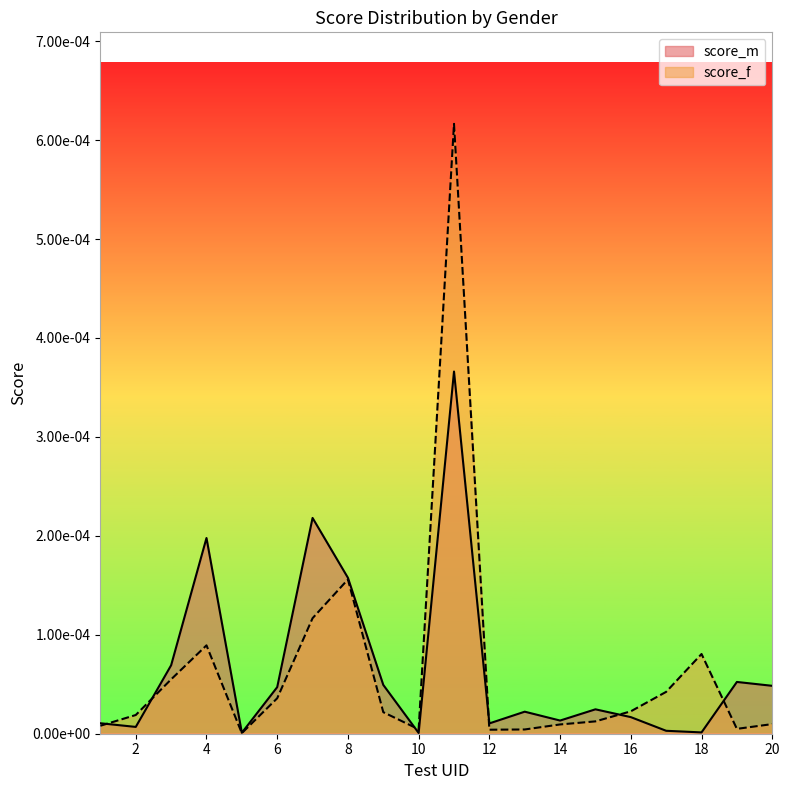

Does the chart display data point markers on the line(s)?

No